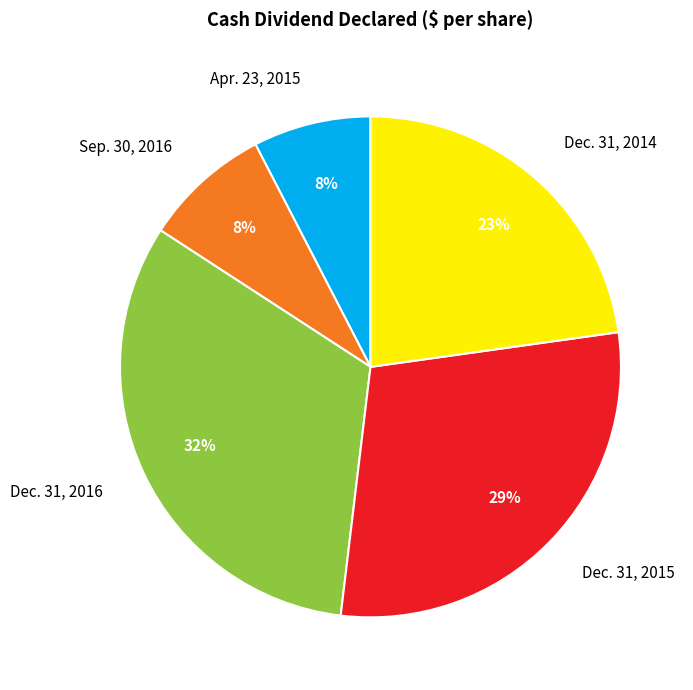

Count the number of slices in the pie.

5